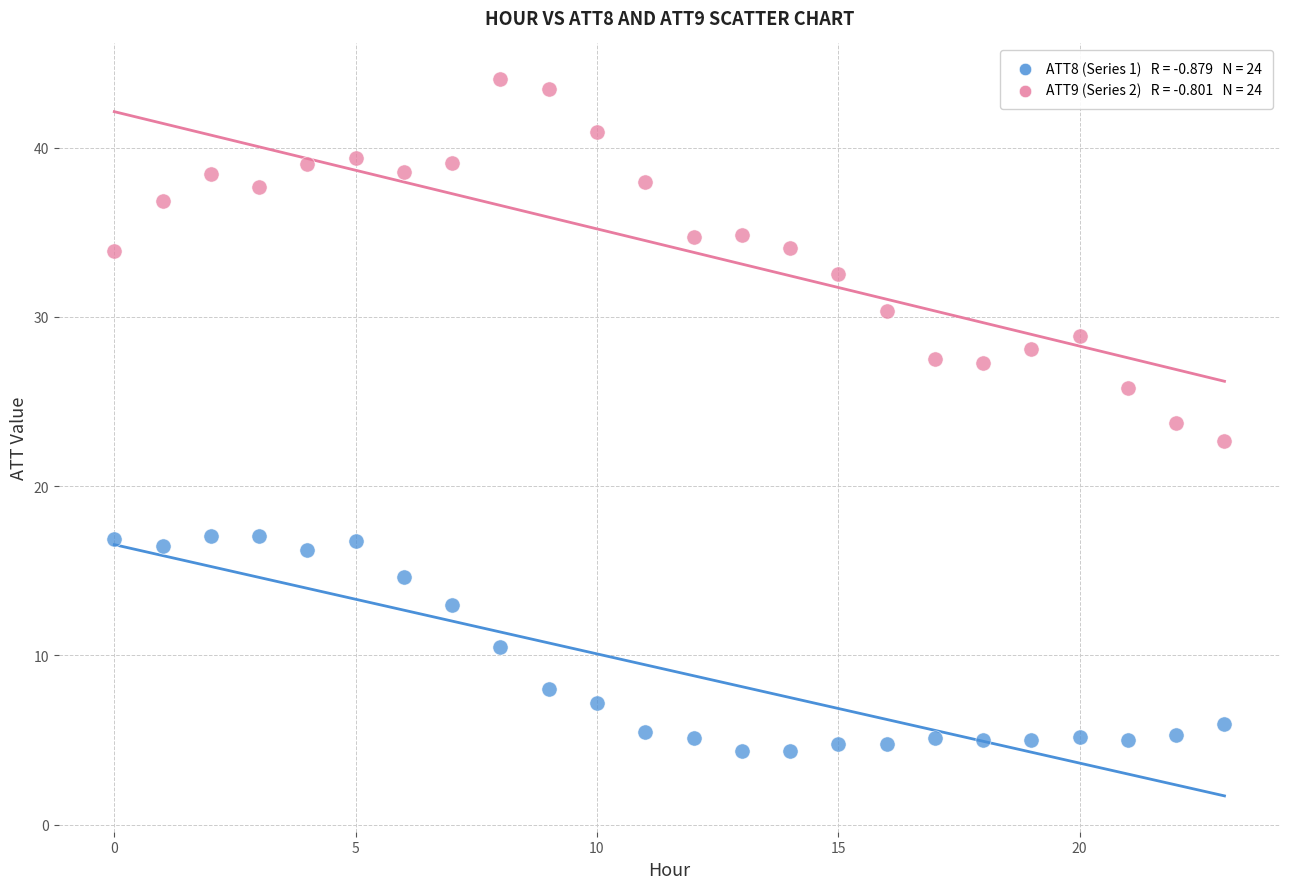

Across all data points, what is the range of Y values (max minus min)?

39.7